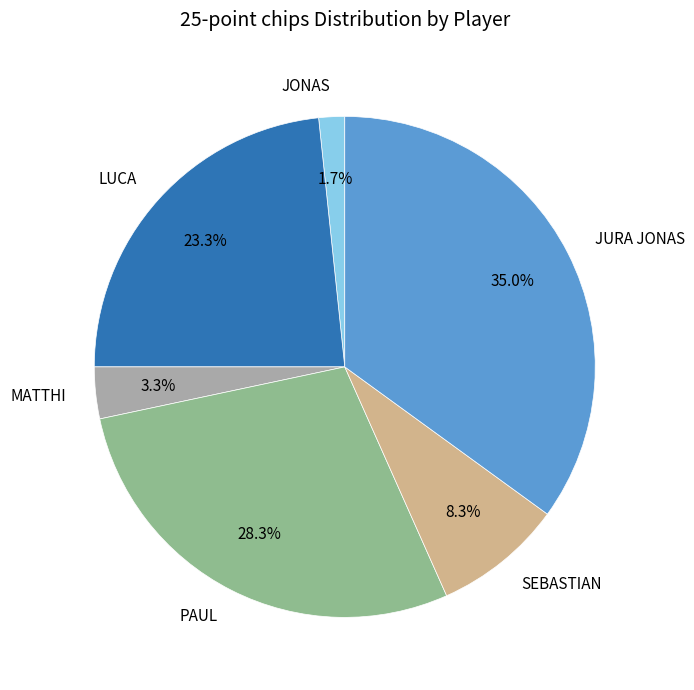

How many segments does this pie chart have?

6